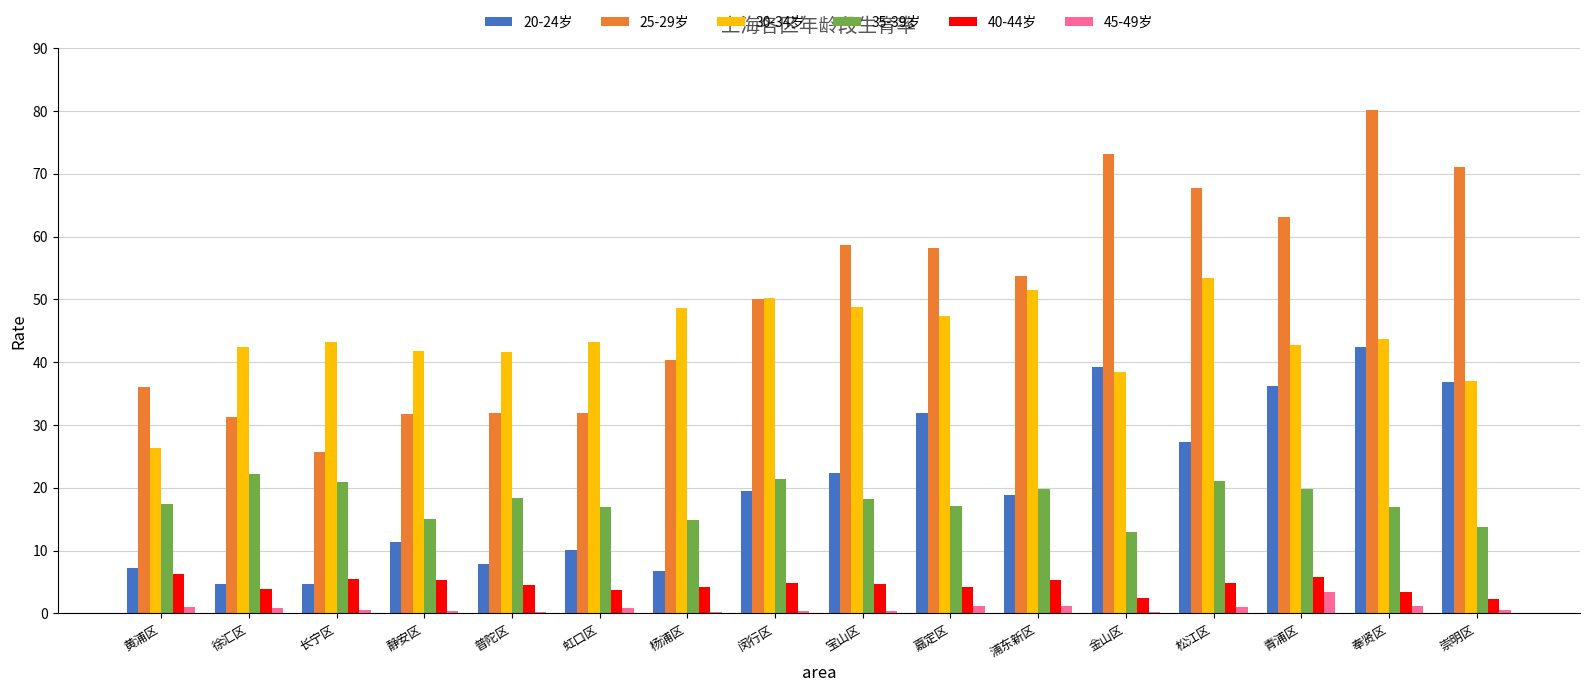

What is the lowest value of the 30-34岁 series?

26.3